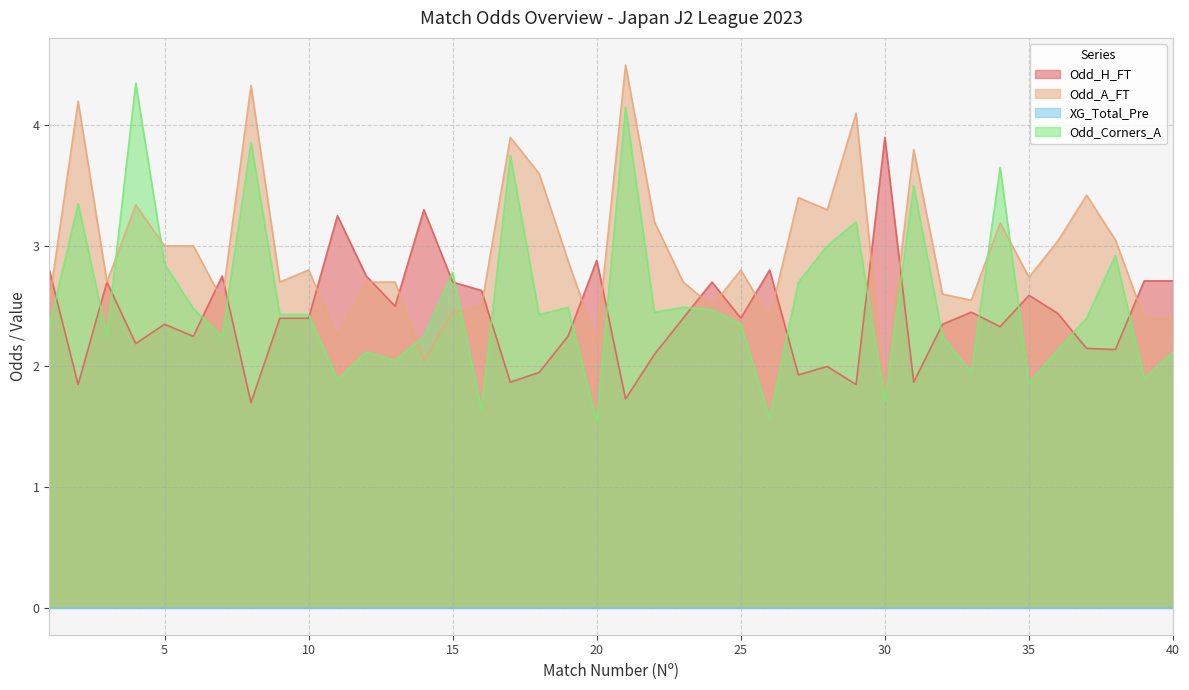

Is it true that Odd_Corners_A equals 1.6 at 26?

True